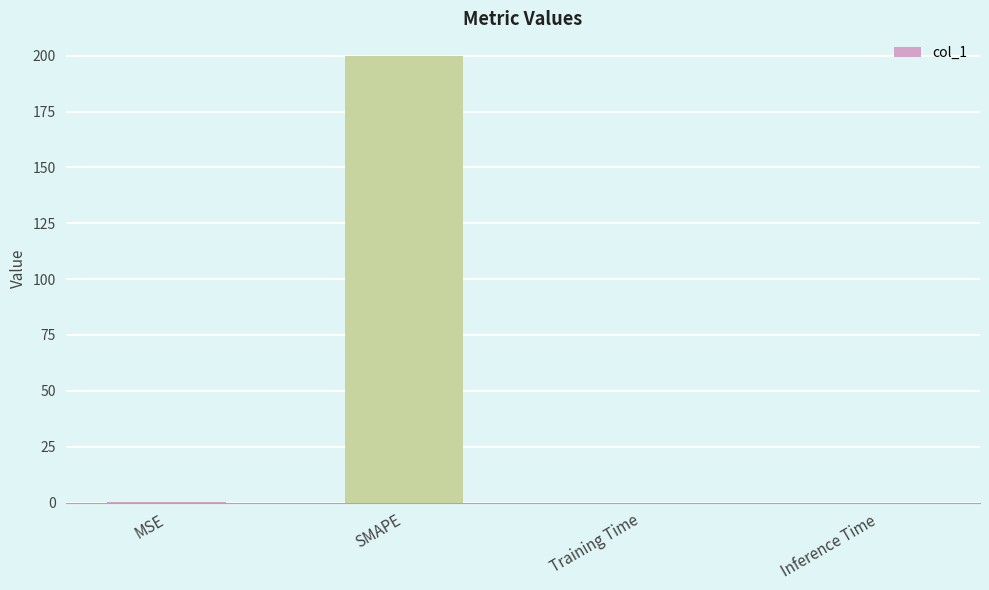

How many series are shown in this chart?

1